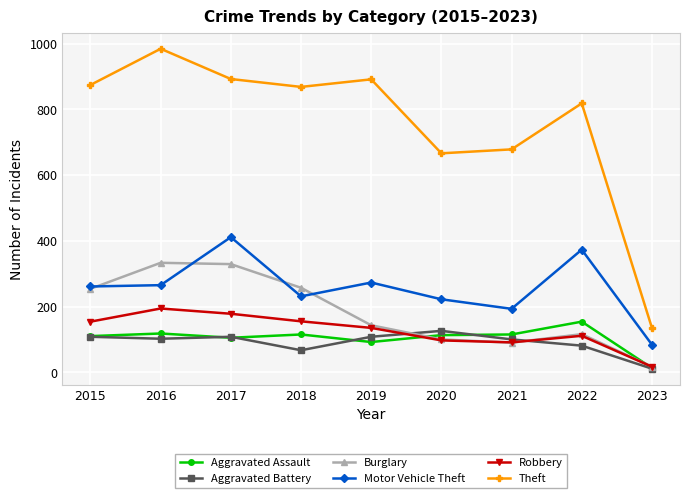

At which label does Aggravated Battery reach its peak?

2020